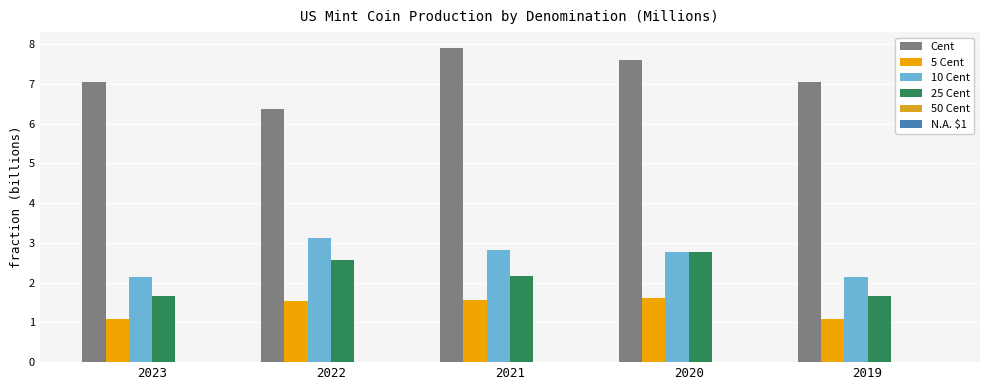

Is the value of 50 Cent at 2019 greater than the value of 25 Cent at 2023?

No